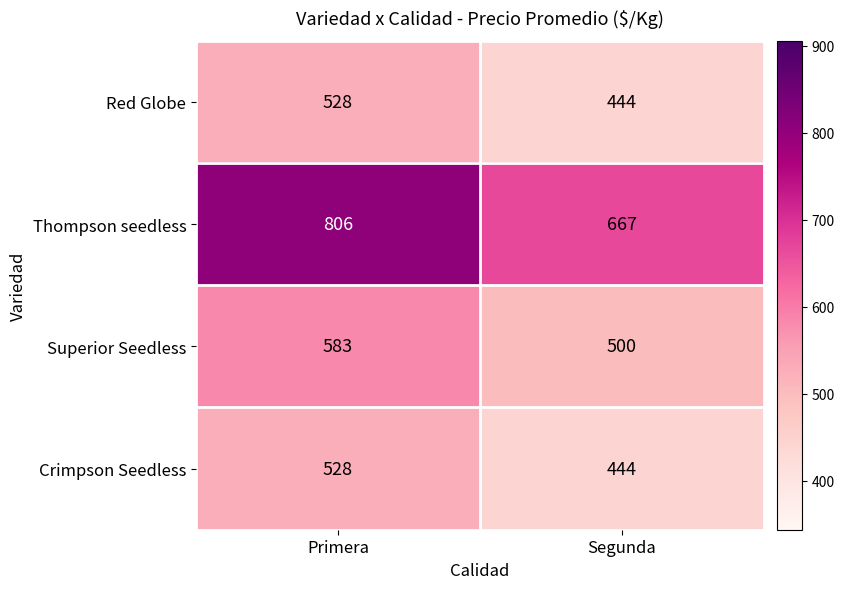

At which label is Thompson seedless closest to 736?

Segunda